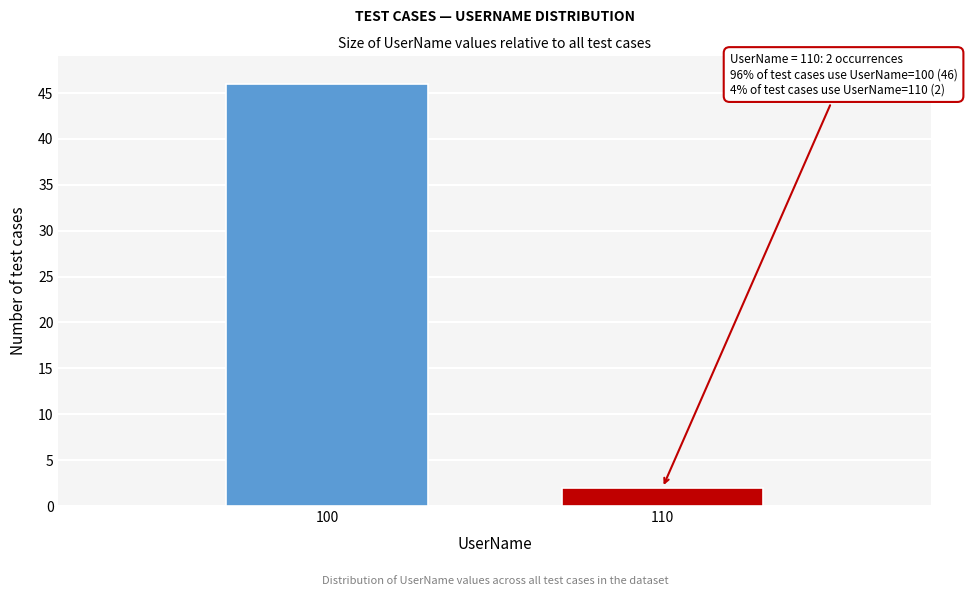

Reading left to right, what are all the values shown in this chart?

100=46	110=2